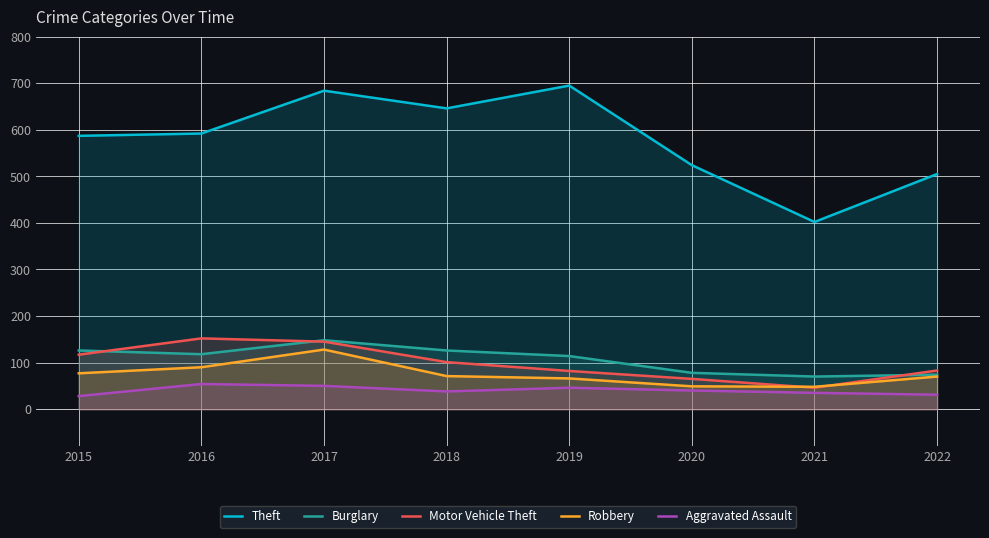

True or false: Aggravated Assault and Burglary cross at least once.

False